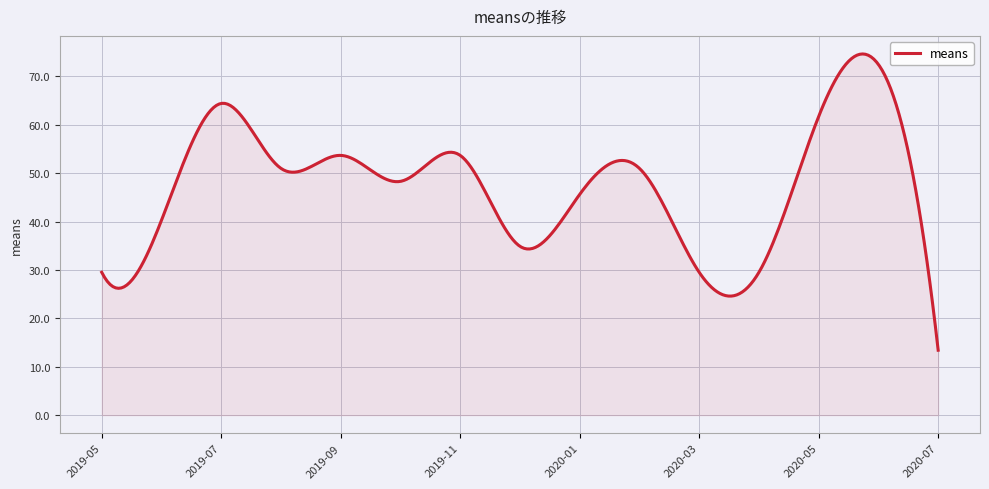

What is the difference between the maximum and minimum values?

61.2